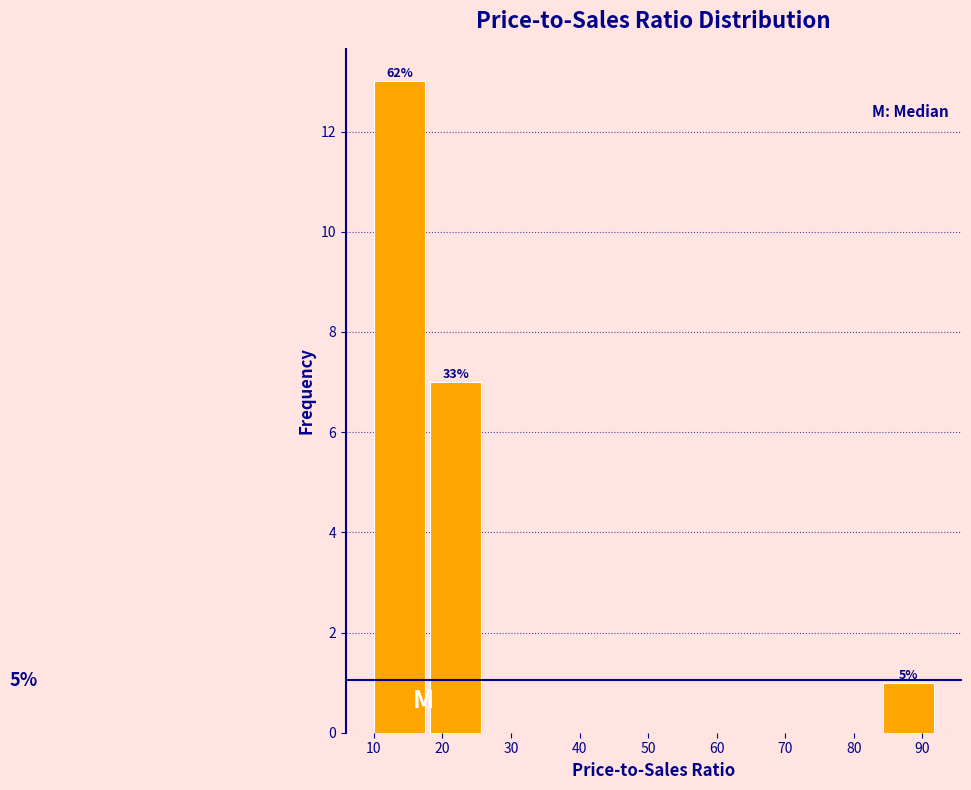

Over which range of the x-axis is the bar tallest?

10 to 18